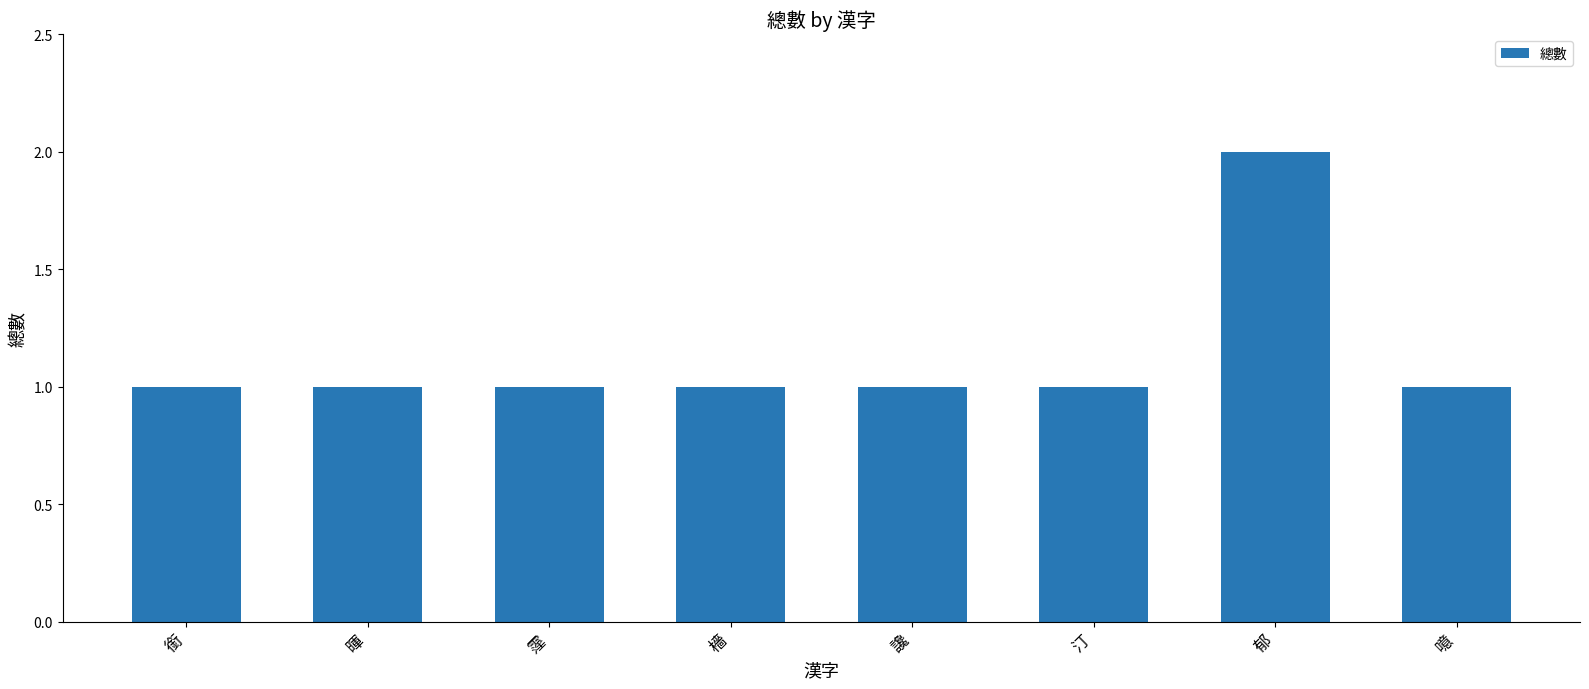

At which category does the chart reach its peak across all series?

郁